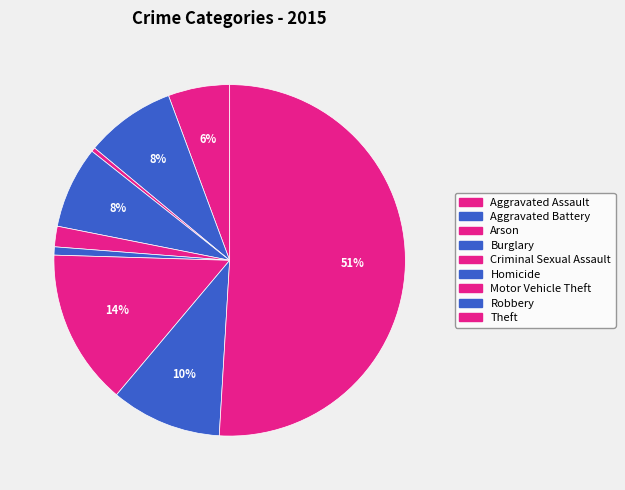

To the nearest percent, what percentage of the pie is Burglary?

8%